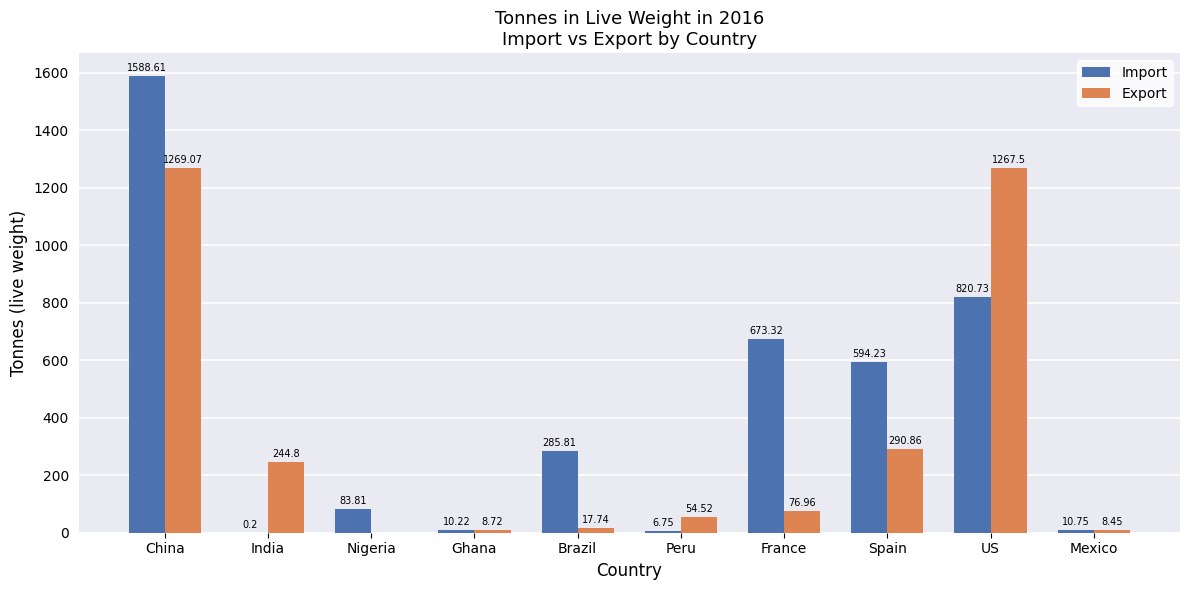

What is the sum of all Import values?

4074.4